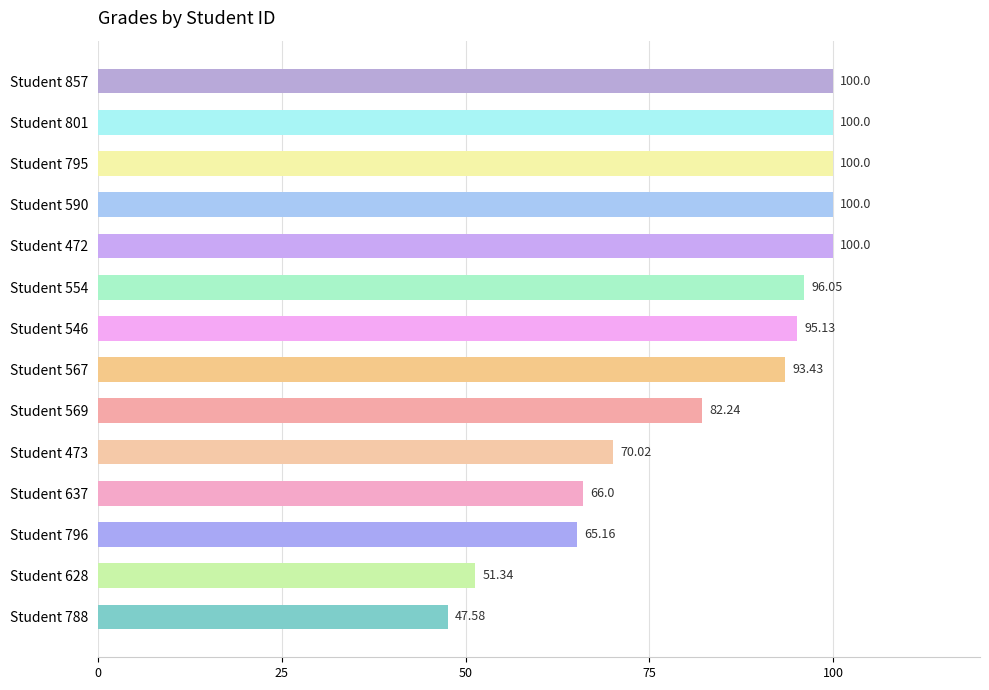

What is the difference between the values at Student 637 and Student 788?

18.4